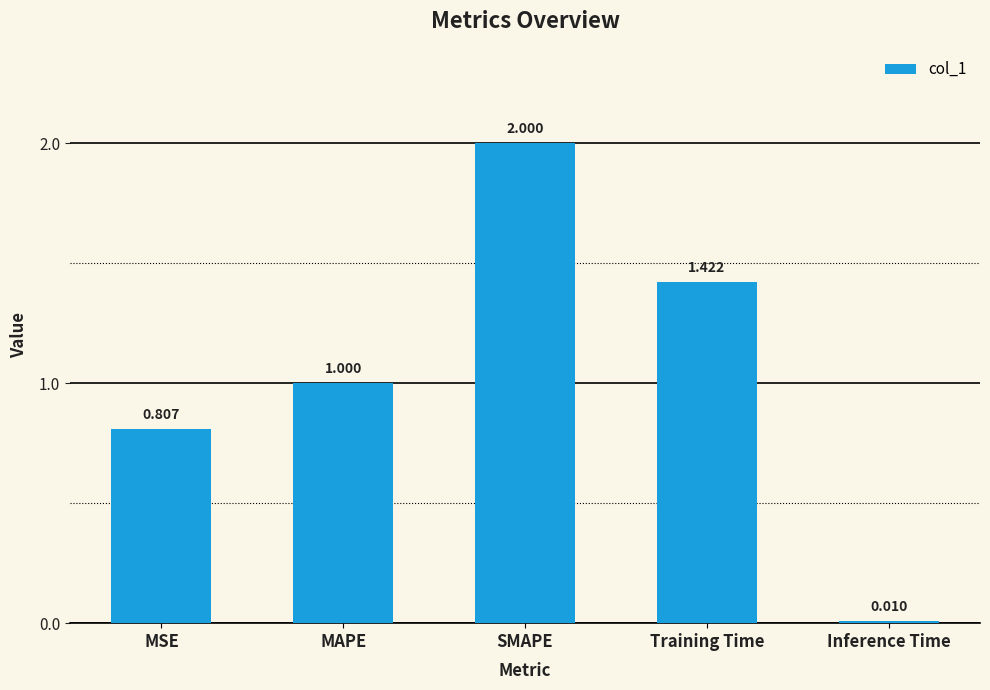

Rank the categories by value from highest to lowest.

SMAPE, Training Time, MAPE, MSE, Inference Time